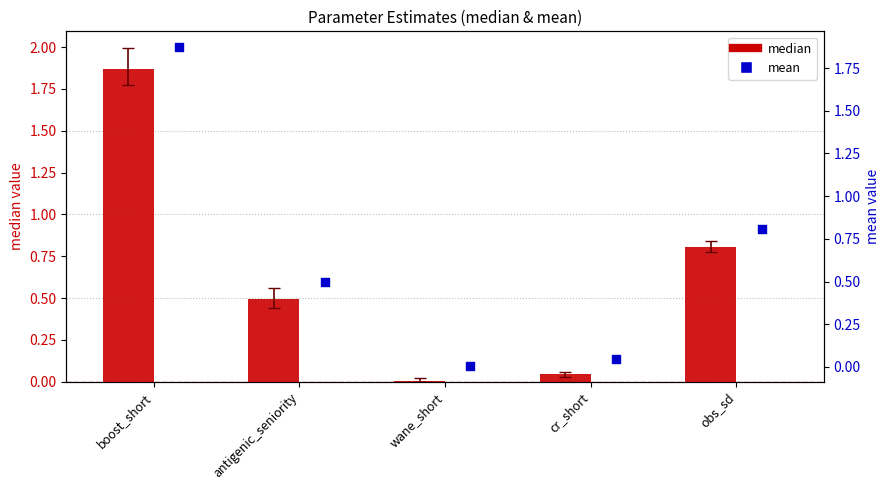

Is the value of median at boost_short greater than the value of mean at wane_short?

Yes